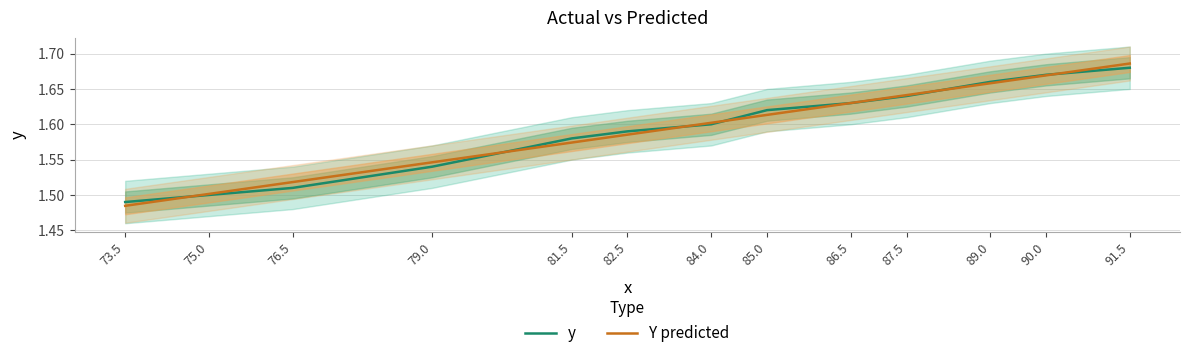

The value of y at 73.5 is 0.4. True or false?

False